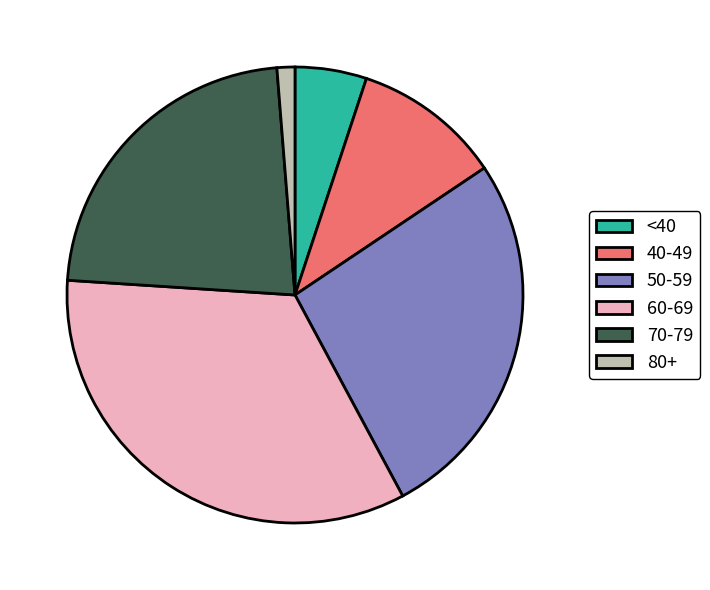

Between 70-79 and 80+, which is larger?

70-79